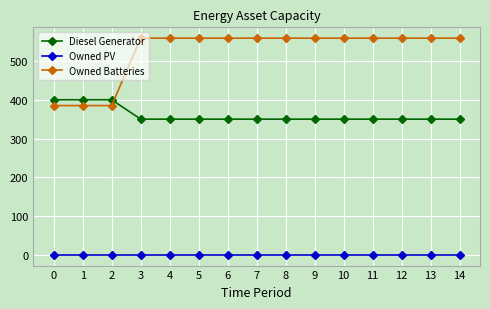

True or false: Owned PV and Diesel Generator intersect in this chart.

False